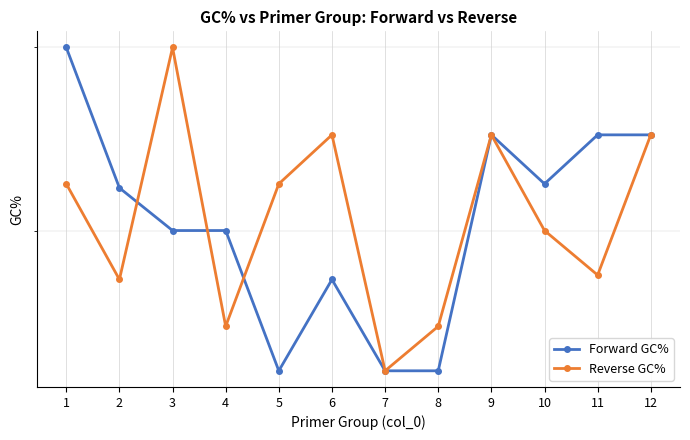

Between which two adjacent categories do Forward GC% and Reverse GC% first intersect?

2 and 3